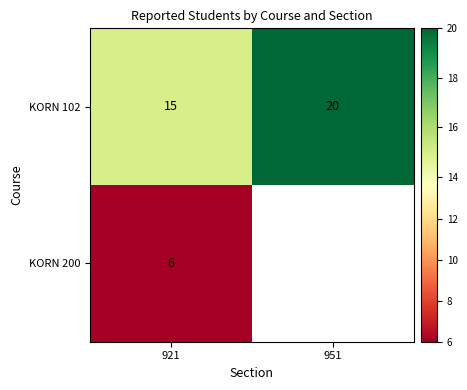

Which category has the highest value in the KORN 102 series?

951